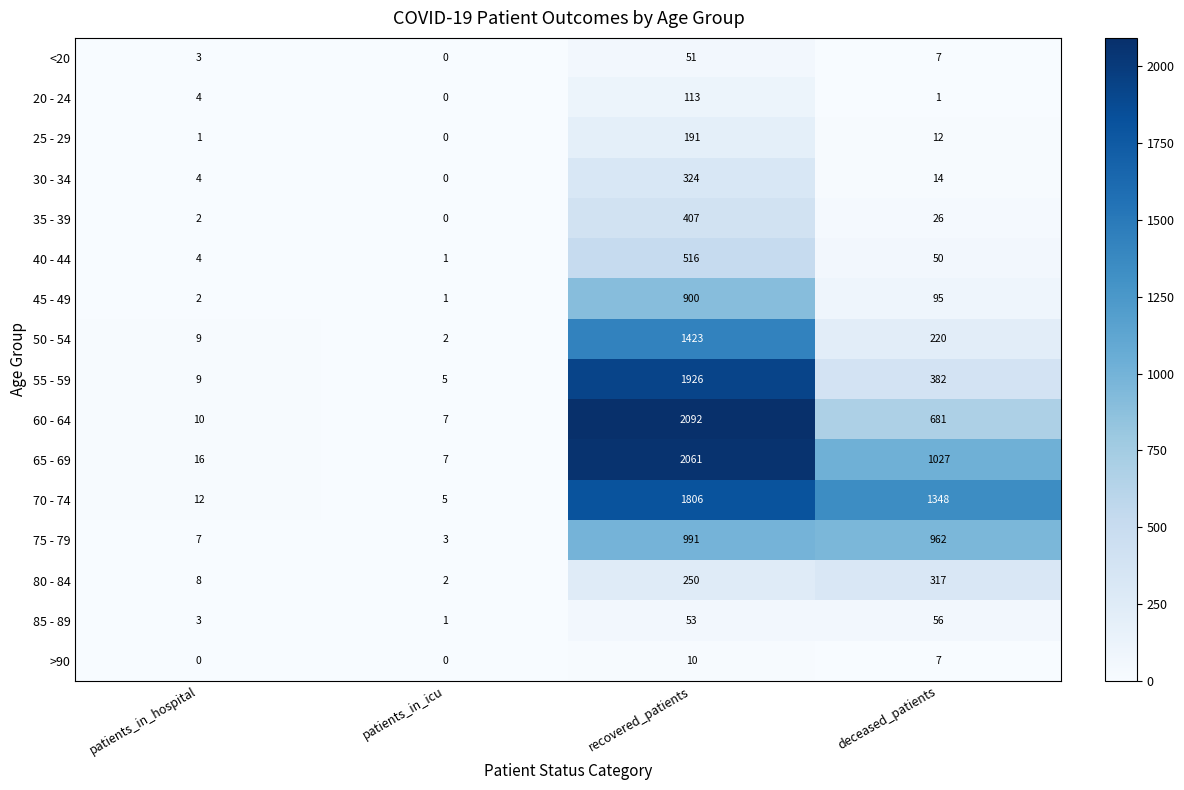

At which label is 45 - 49 closest to 450?

deceased_patients